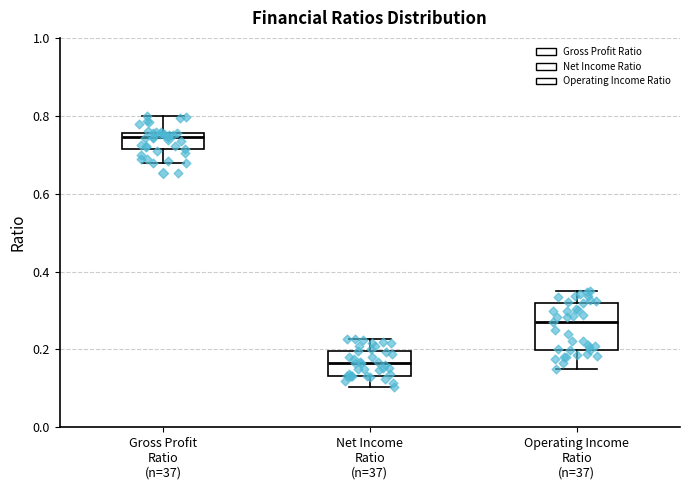

Reading left to right, transcribe this box plot: for each box, give where its median line is, the range the box spans, and where its two whiskers end, as read against the y-axis. The values are not printed on the chart, so give them approximately, as read against the axis.

Gross Profit Ratio (n=37): median 0.74, box 0.72 to 0.76, whiskers 0.68 to 0.80
Net Income Ratio (n=37): median 0.16, box 0.14 to 0.20, whiskers 0.10 to 0.22
Operating Income Ratio (n=37): median 0.28, box 0.20 to 0.32, whiskers 0.14 to 0.36